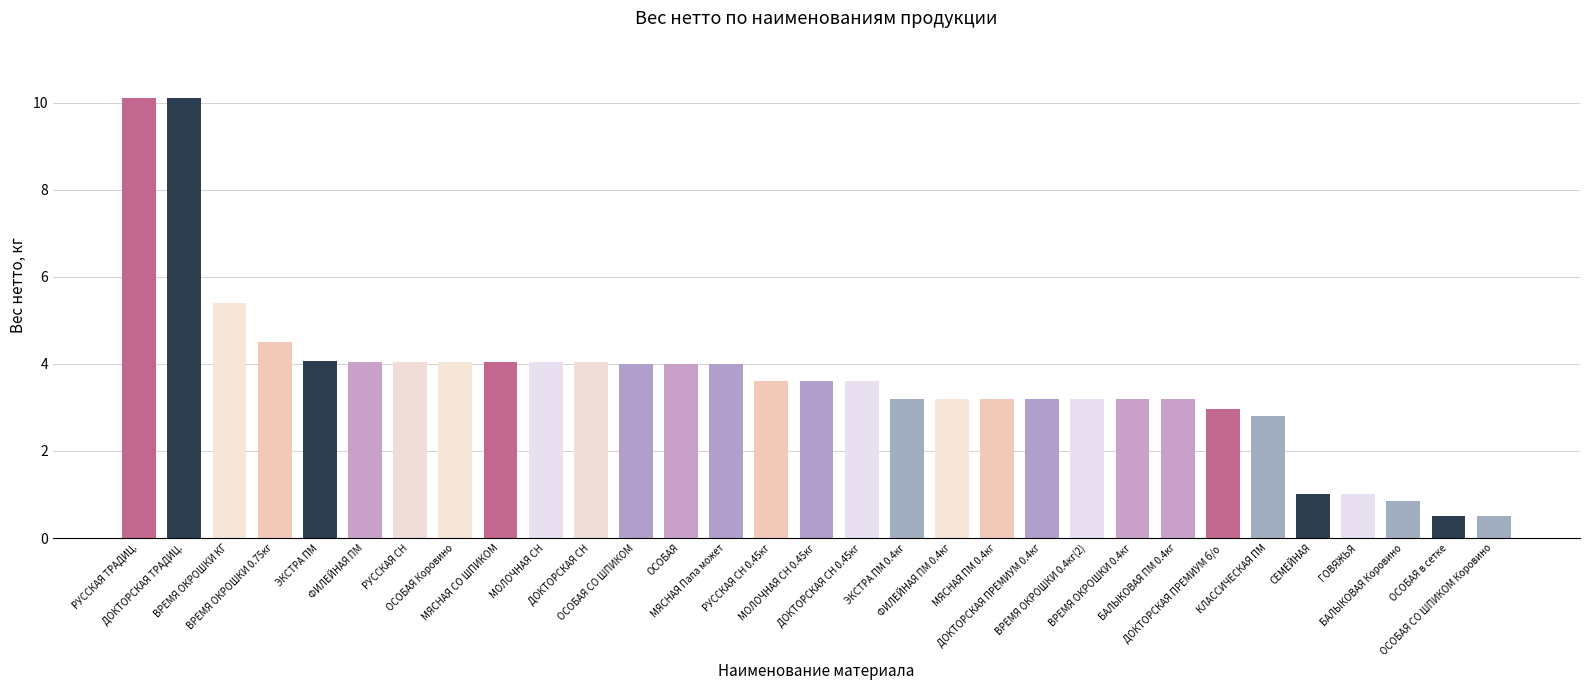

What is the smallest value displayed?

0.5